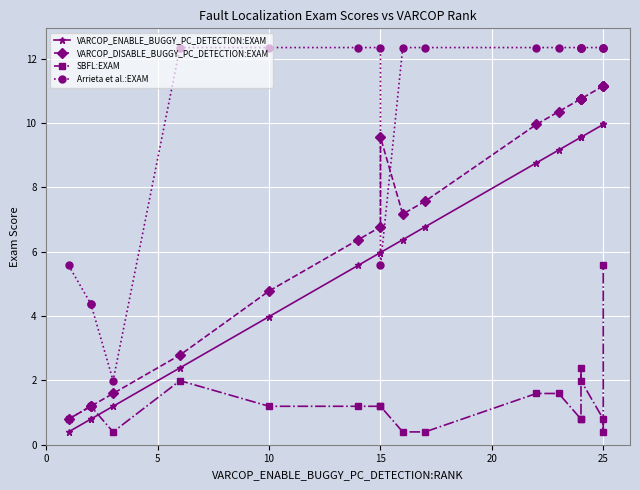

What are all the series names shown in the legend?

VARCOP_ENABLE_BUGGY_PC_DETECTION:EXAM, VARCOP_DISABLE_BUGGY_PC_DETECTION:EXAM, SBFL:EXAM, Arrieta et al.:EXAM